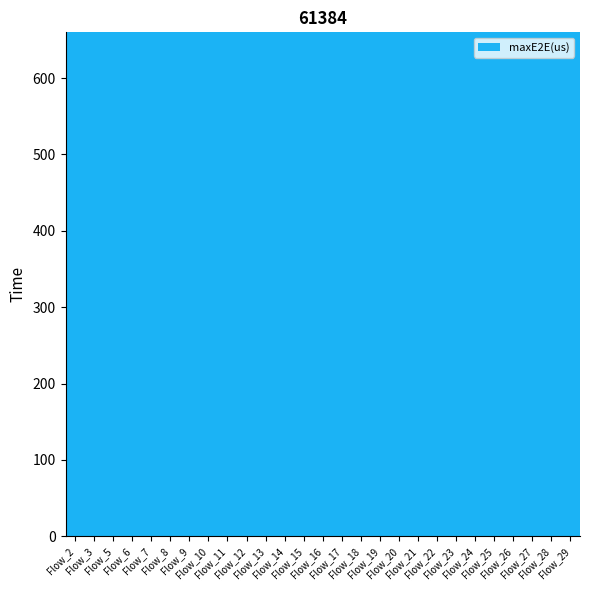

How many values are below 120?

10